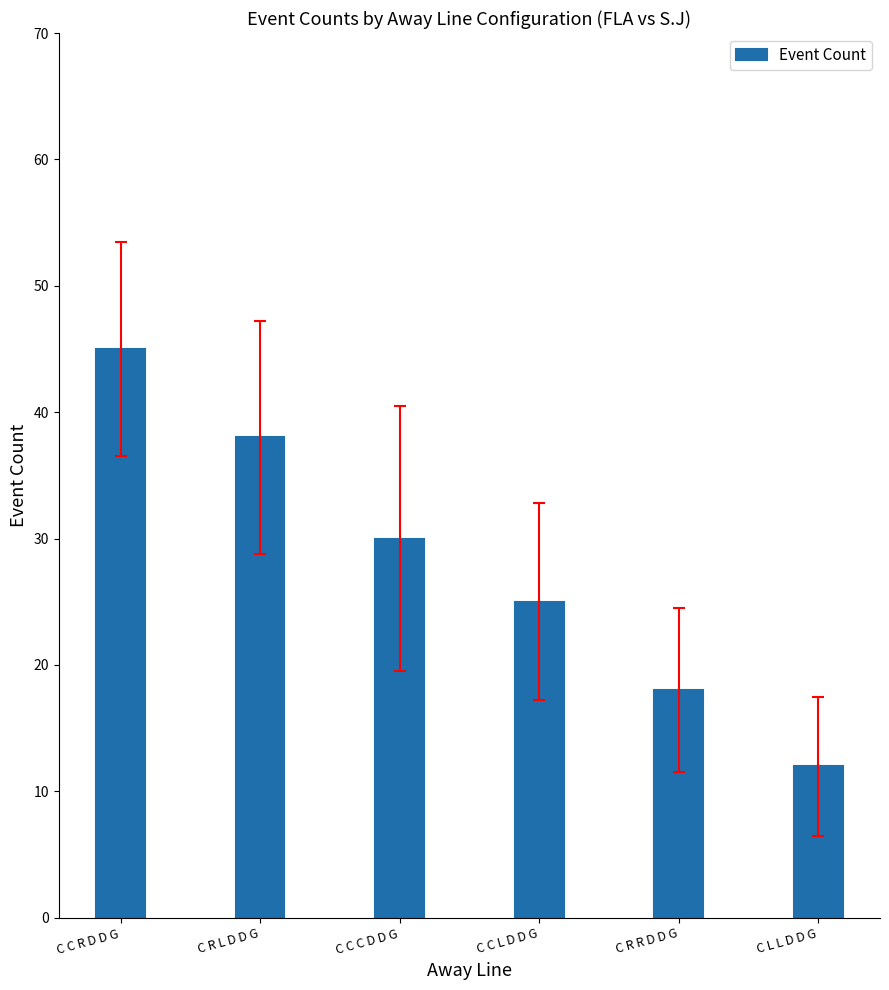

At which label does the data first exceed 30?

C C R D D G